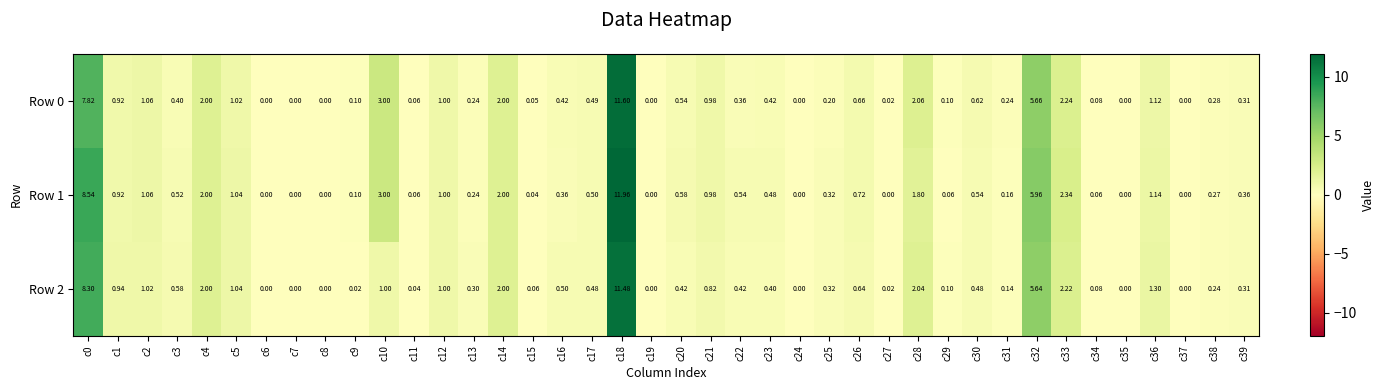

Which series has the largest total across all categories?

Row 1